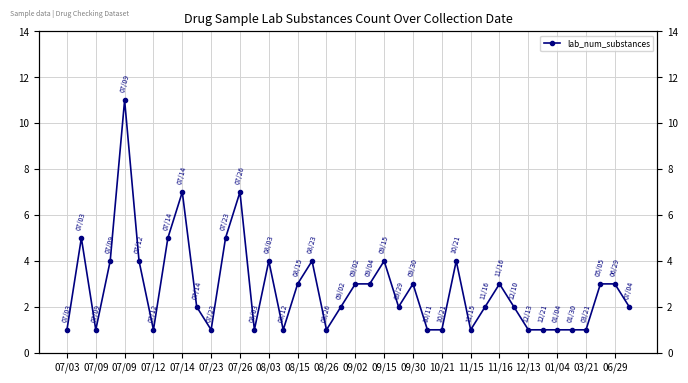

At which category does the data reach its first local valley?

07/09